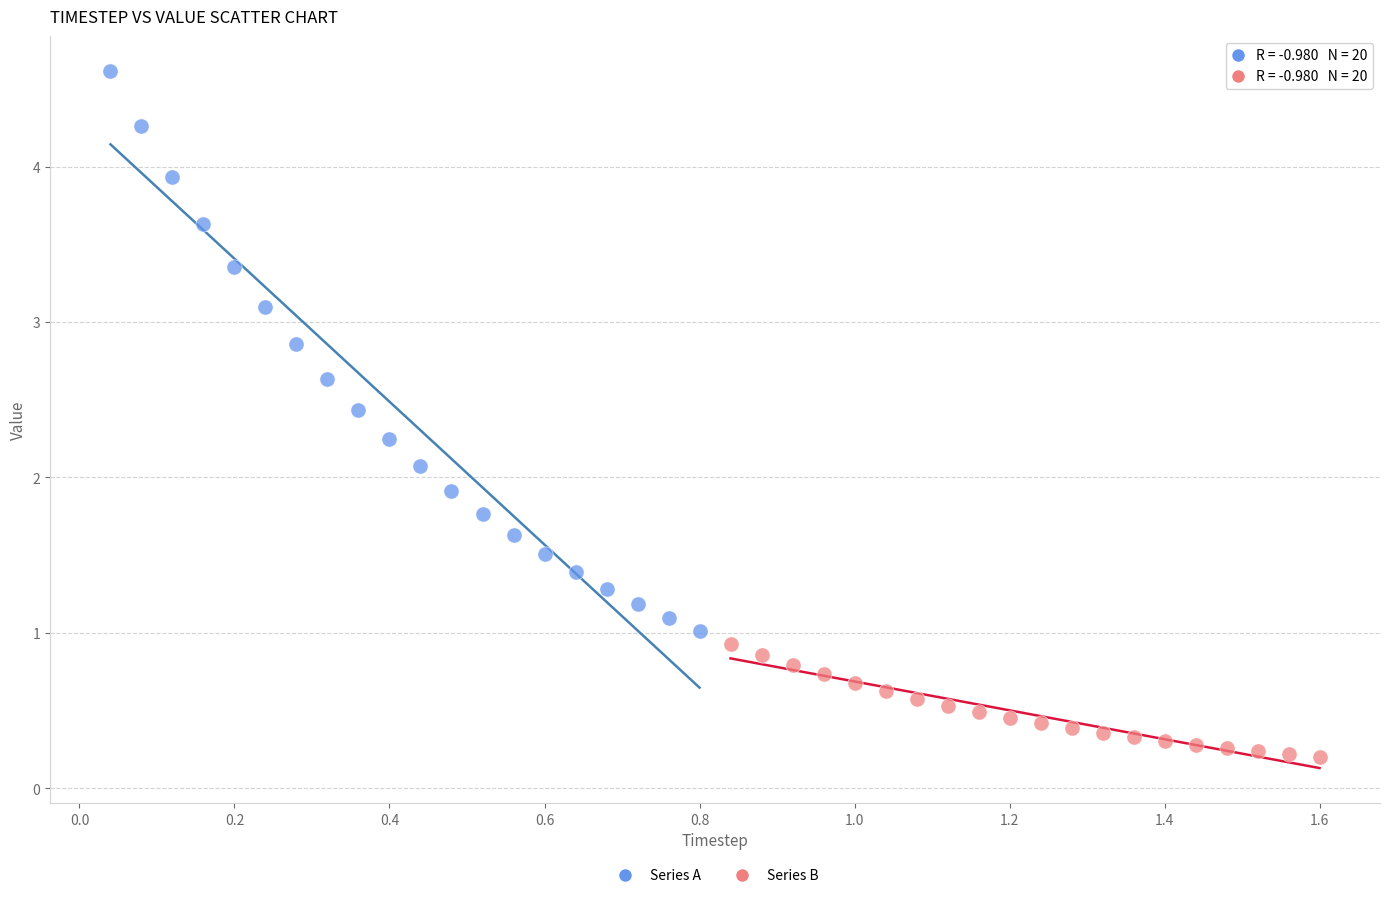

Which series reaches the minimum Y coordinate?

Series B